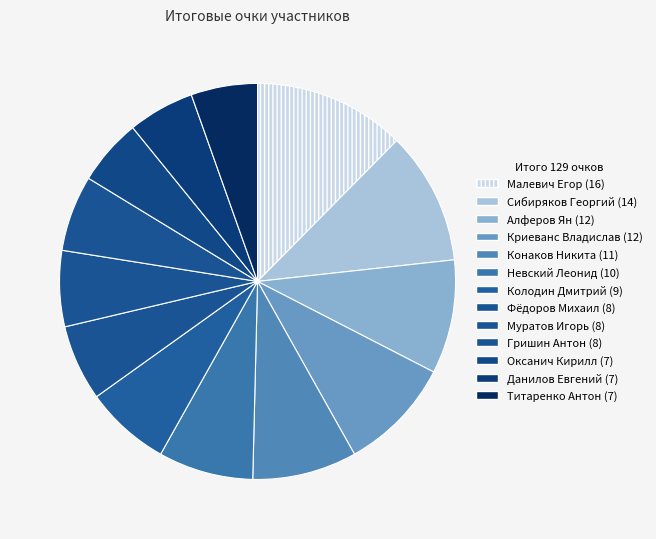

Count the number of slices in the pie.

13